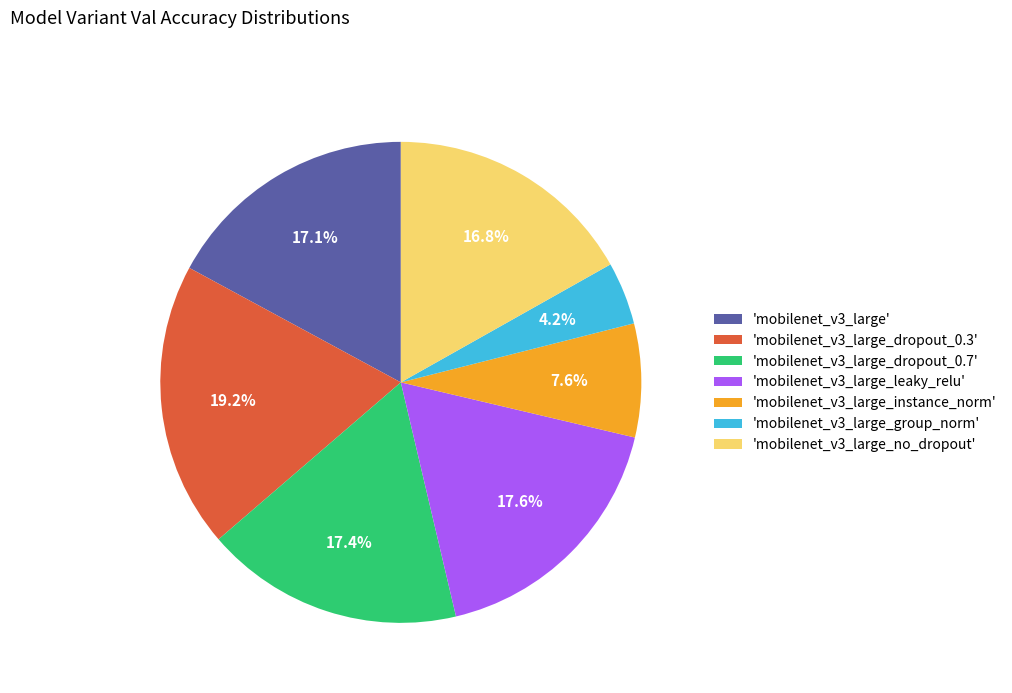

Which category has the biggest portion of the pie?

'mobilenet_v3_large_dropout_0.3'